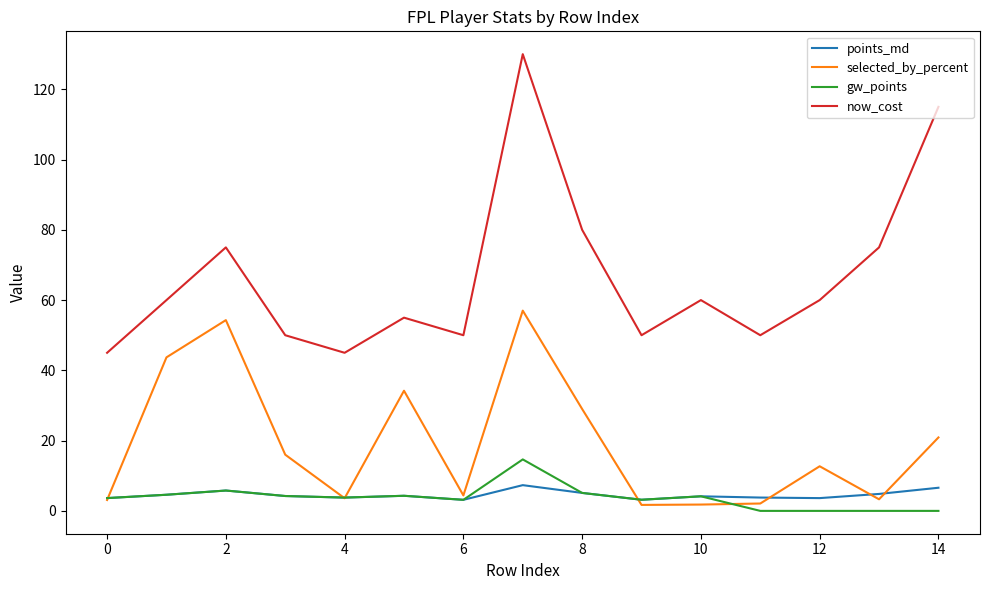

What is the minimum value for now_cost?

45.0